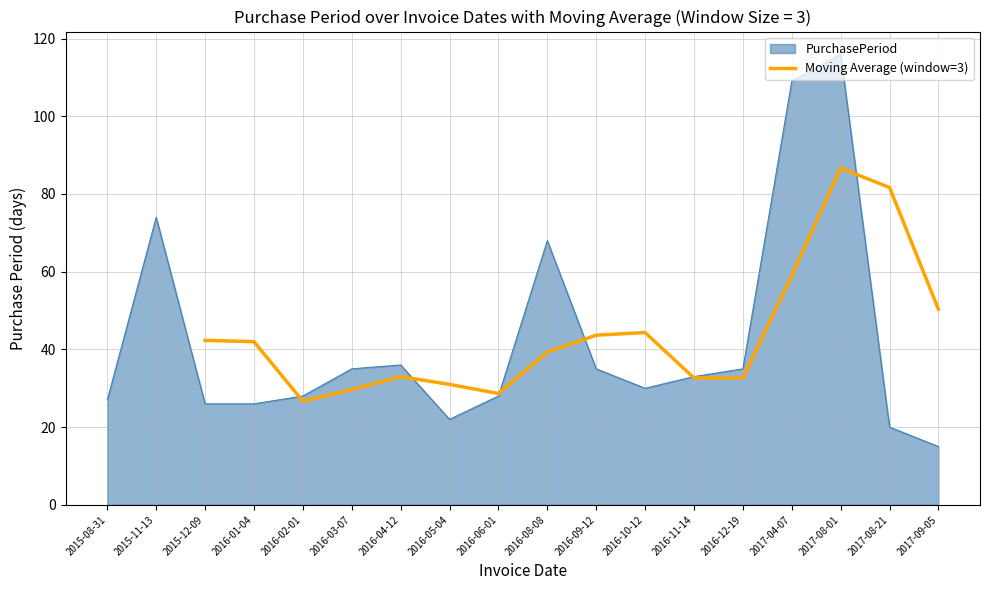

The Moving Average (window=3) series shows 50.3 at 2017-09-05. True or false?

True